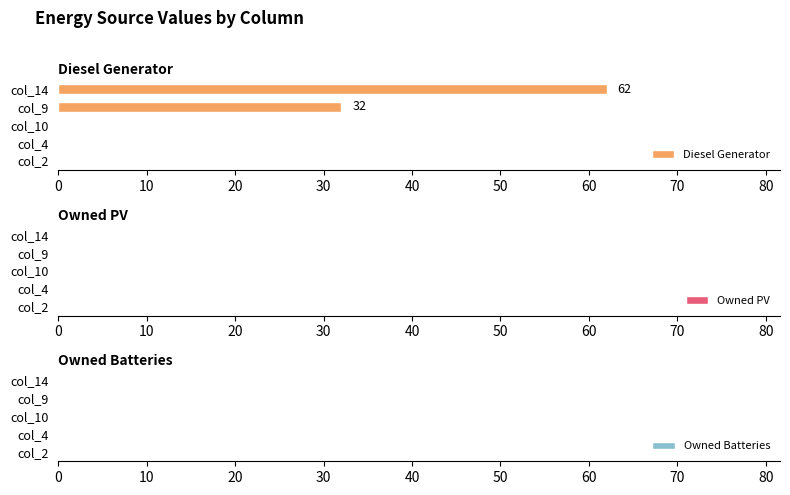

Which category has the highest value across all series?

col_14